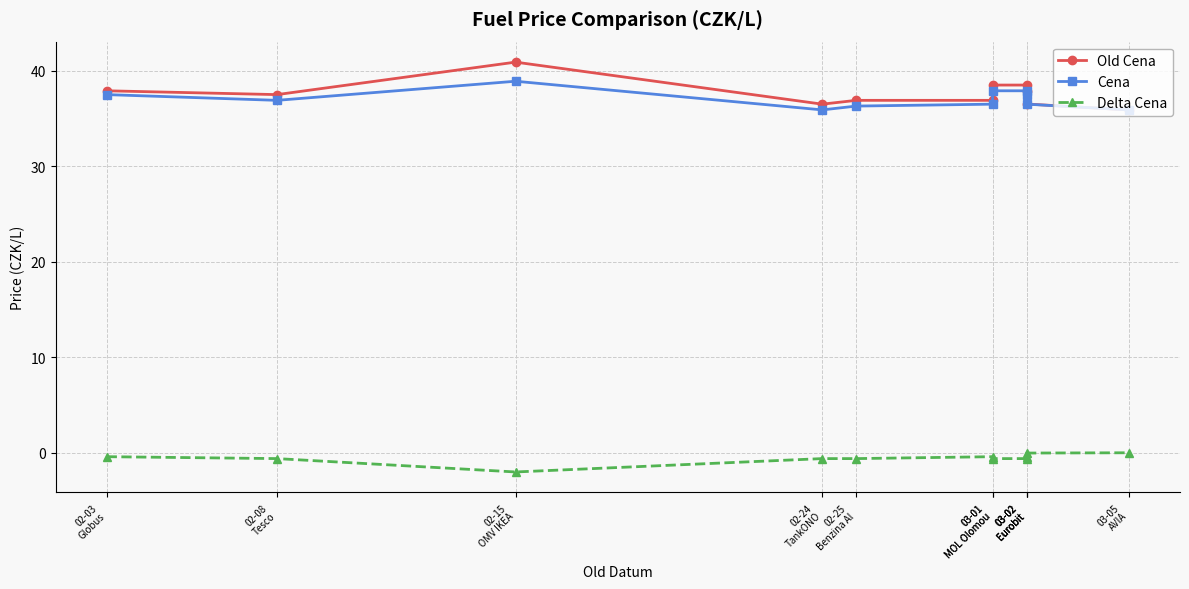

Which series has the largest total across all categories?

Old Cena